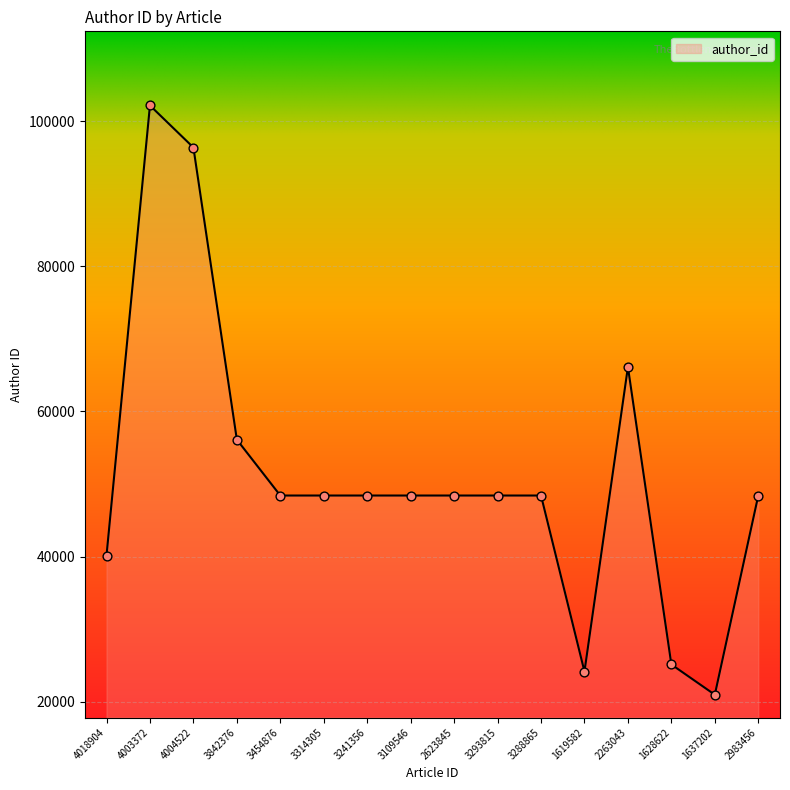

What is the change in value from 3314305 to 2263043?

+17722